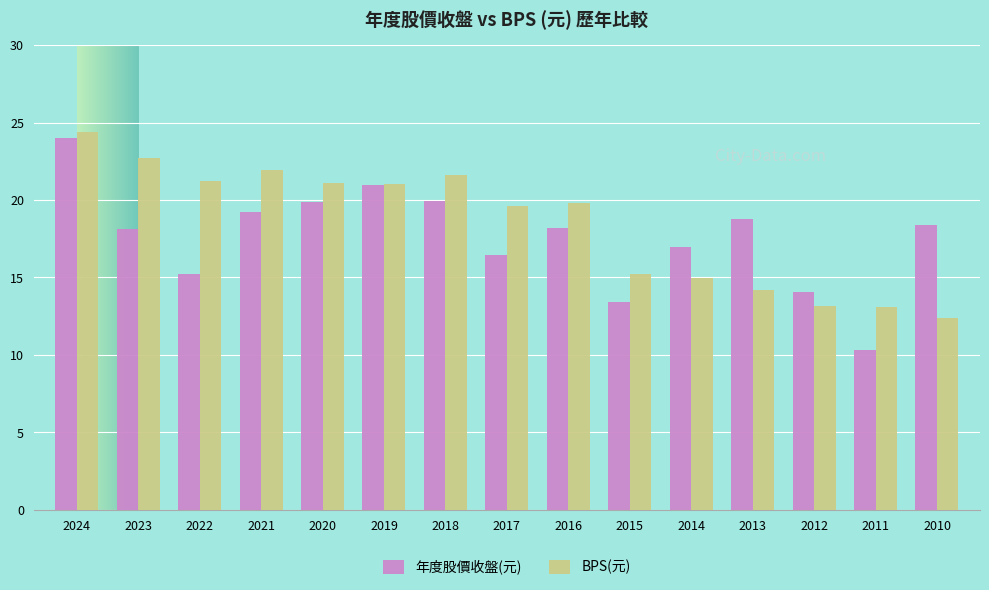

Between 2016 and 2011, which series saw the biggest shift?

年度股價收盤(元)